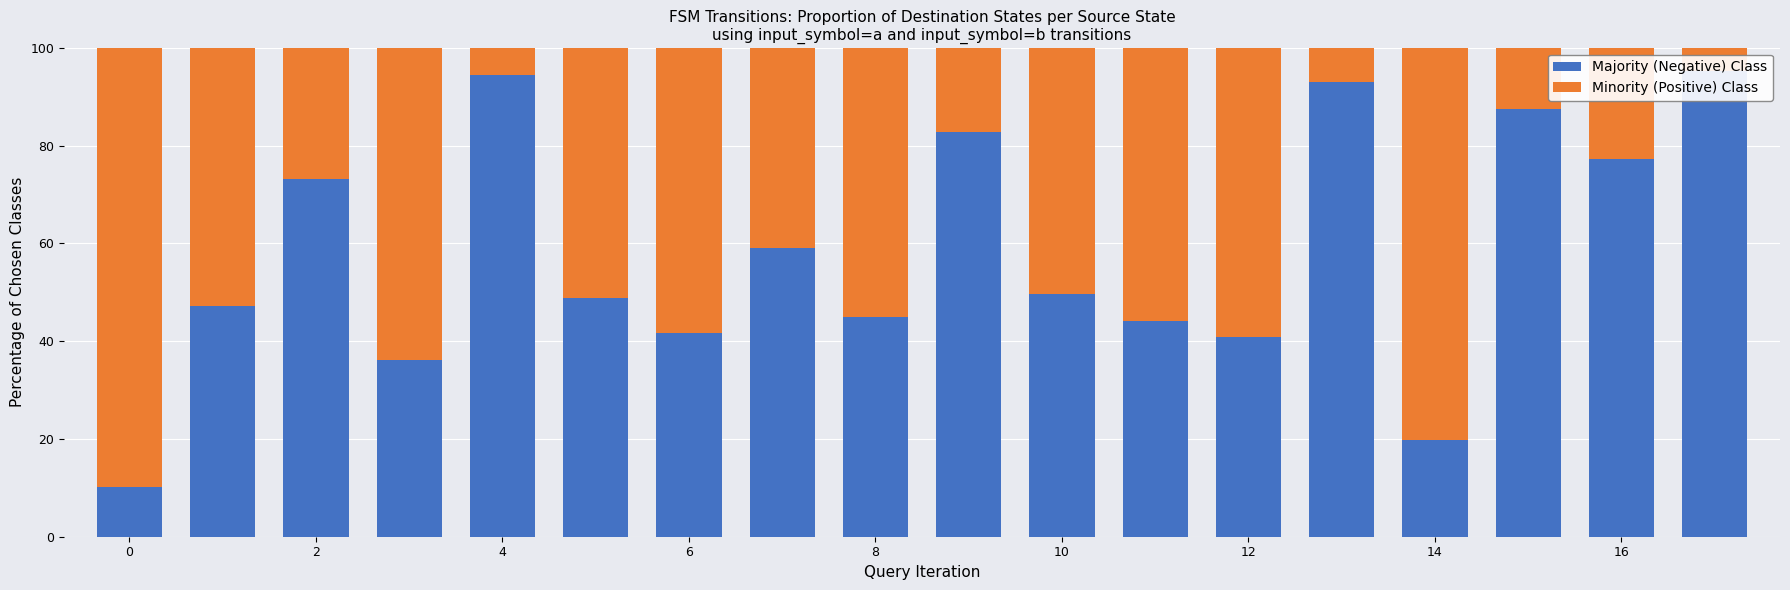

What is the label of the 11th bar from the left?

10